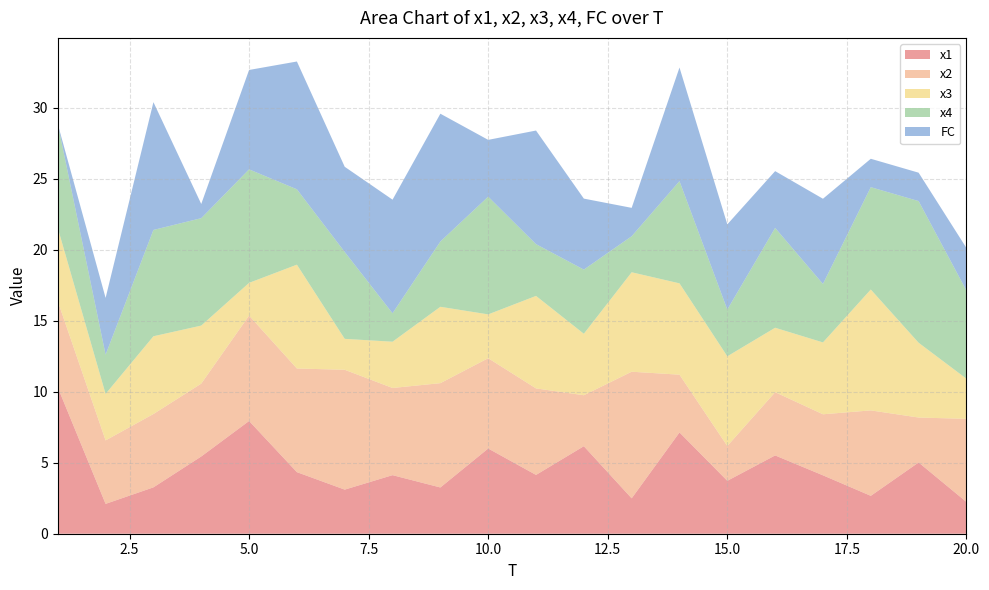

Reading left to right, transcribe all the data shown in this chart.

x1: 10.3	2.1	3.3	5.4	7.9	4.3	3.1	4.1	3.3	6.0	4.1	6.2	2.5	7.1	3.7	5.5	4.1	2.7	5.0	2.2
x2: 6.1	4.5	5.2	5.1	7.4	7.3	8.4	6.1	7.3	6.4	6.1	3.6	8.9	4.1	2.5	4.5	4.3	6.0	3.2	5.9
x3: 5.2	3.3	5.5	4.1	2.3	7.3	2.2	3.3	5.4	3.1	6.5	4.3	7.0	6.4	6.3	4.5	5.1	8.5	5.3	2.8
x4: 7.3	2.8	7.5	7.6	8.0	5.3	6.1	2.0	4.6	8.3	3.6	4.5	2.5	7.2	3.3	7.0	4.1	7.2	10.0	6.2
FC: 0.0	4.0	9.0	1.0	7.0	9.0	6.0	8.0	9.0	4.0	8.0	5.0	2.0	8.0	6.0	4.0	6.0	2.0	2.0	3.0